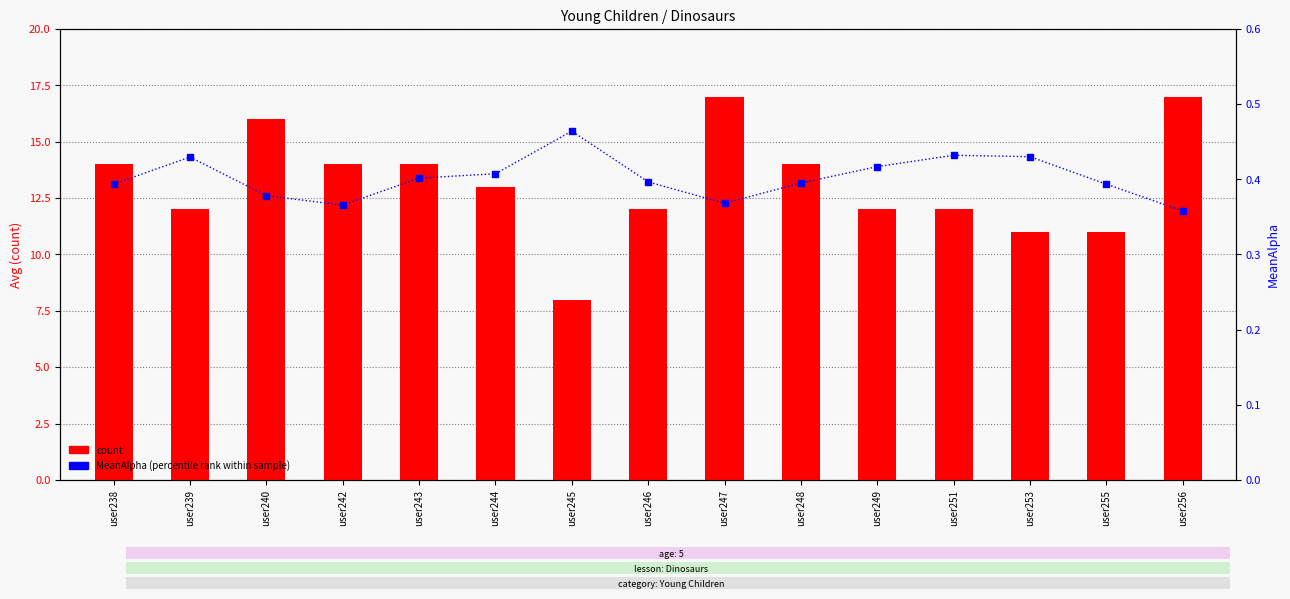

What are all the series names shown in the legend?

count, MeanAlpha (percentile rank within sample)